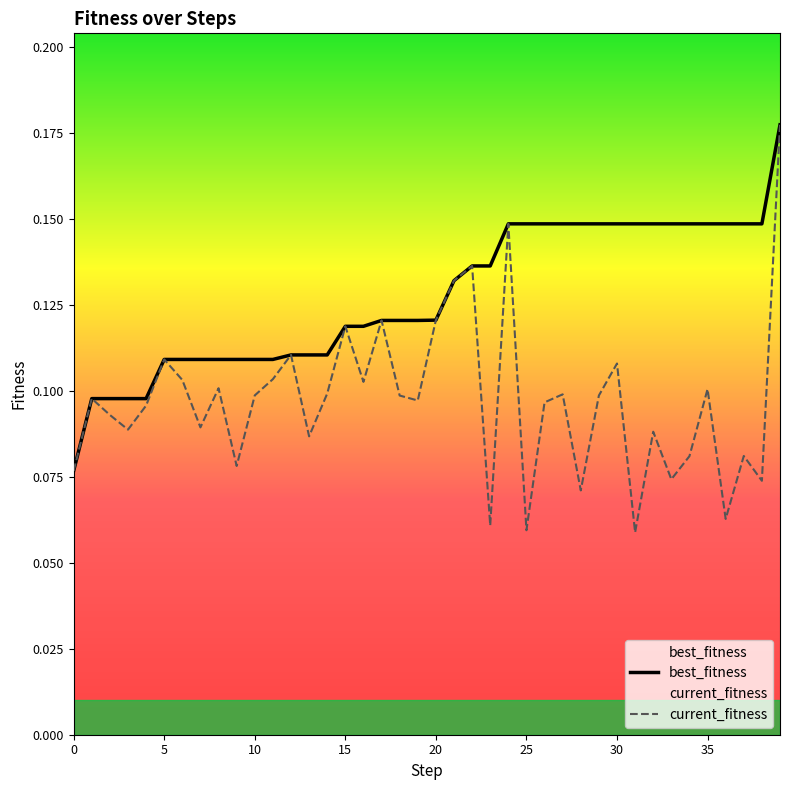

Which series has the largest range (max minus min)?

current_fitness